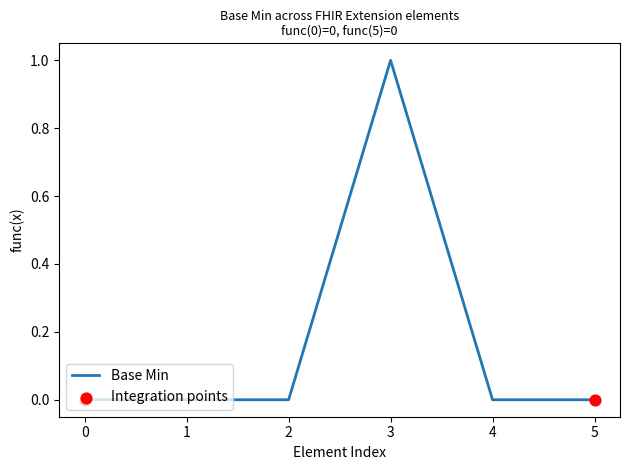

Which label corresponds to the largest value in the chart?

3